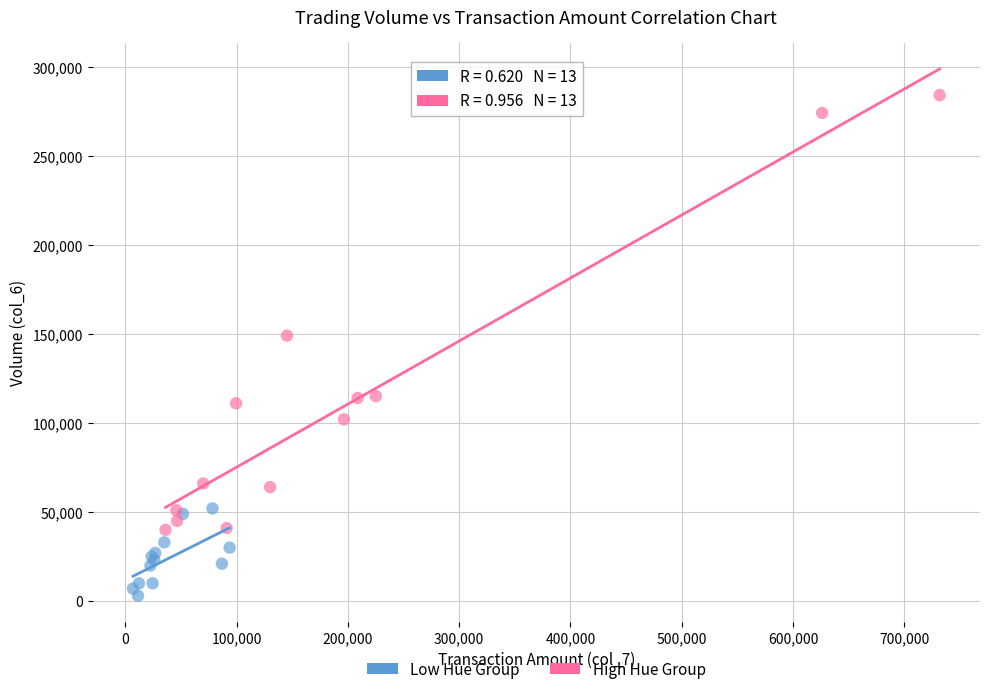

Which series contains the highest Y value?

High Hue Group